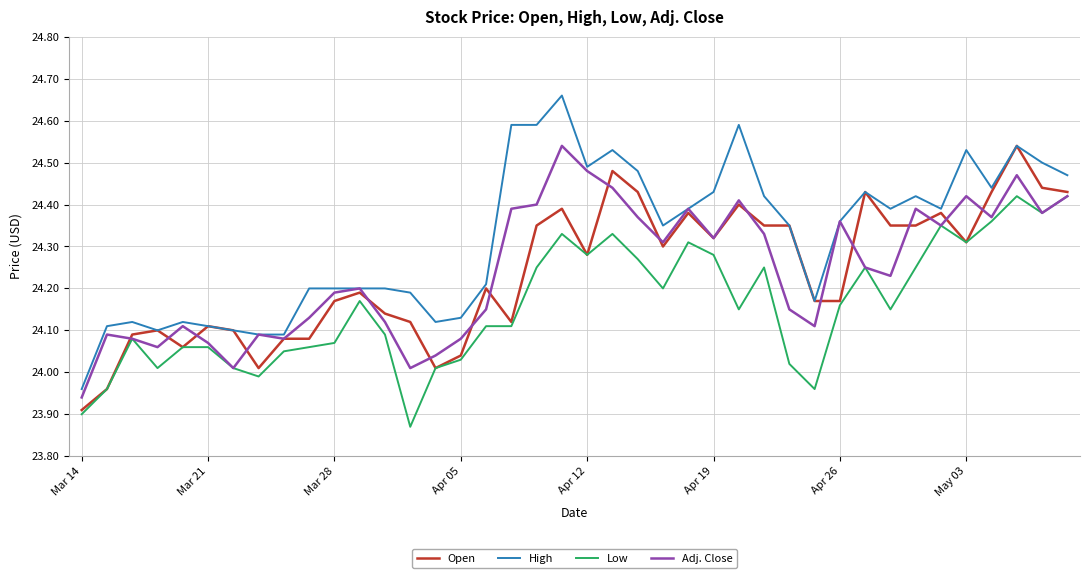

Which series has the largest range (max minus min)?

High